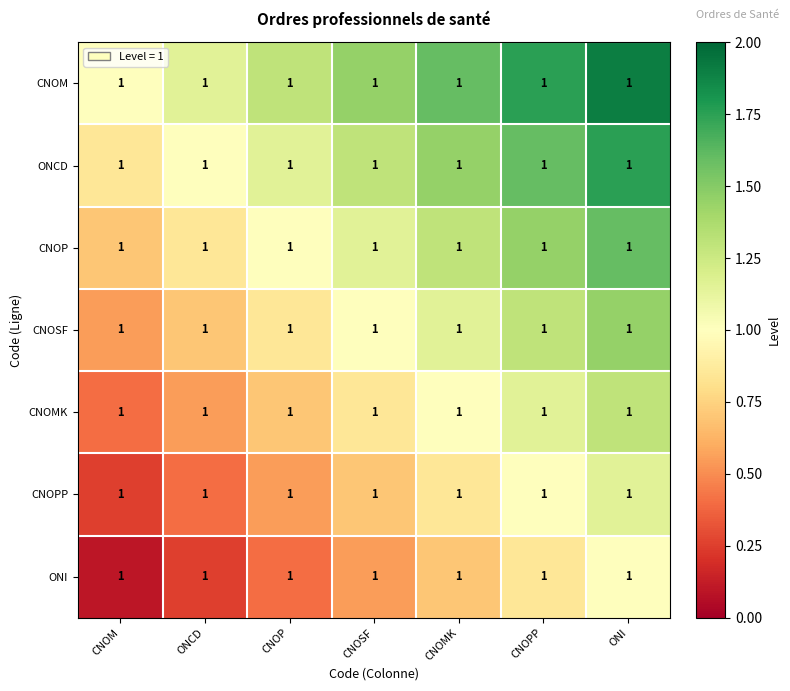

Which category has the lowest value across all series?

CNOM